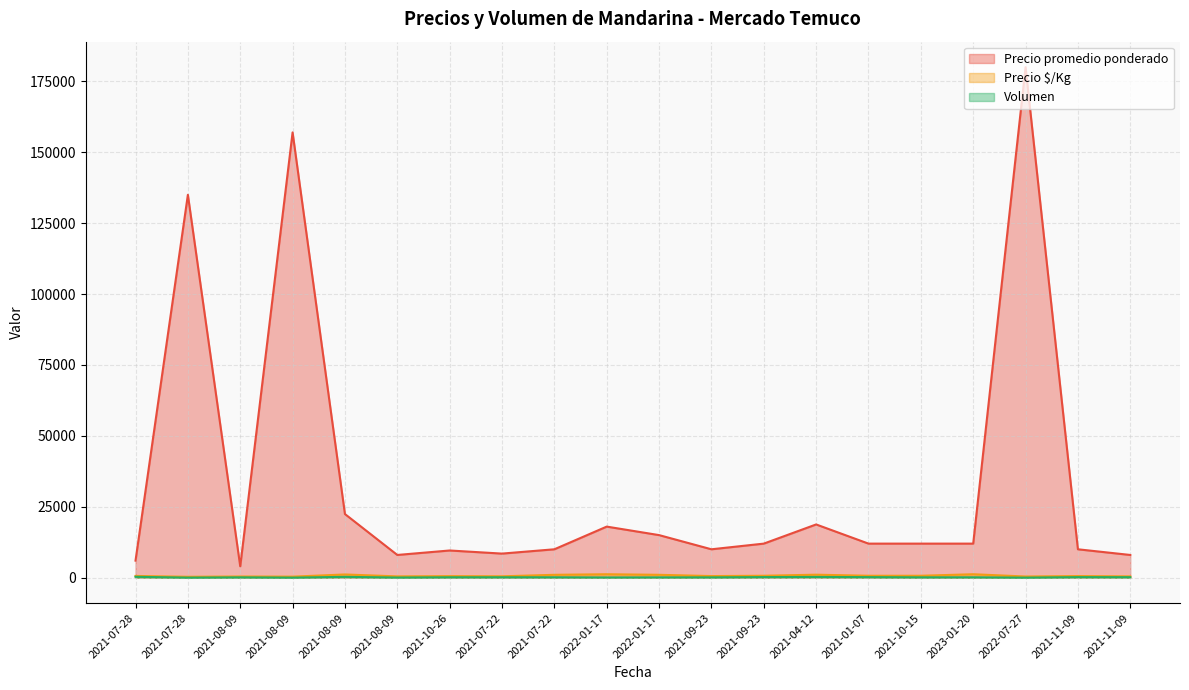

Reading left to right, transcribe all the data shown in this chart.

Precio promedio ponderado: 6000	135000	4000	157000	22429	8000	9577	8481	10000	18000	15000	10000	12000	18760	12000	12000	12000	180000	10000	8000
Precio $/Kg: 600	300	400	349	1121	444	532	471	1000	1200	1000	556	667	1042	667	667	1200	400	556	444
Volumen: 300	5	100	5	280	40	130	135	125	65	95	100	200	250	185	110	118	5	185	160